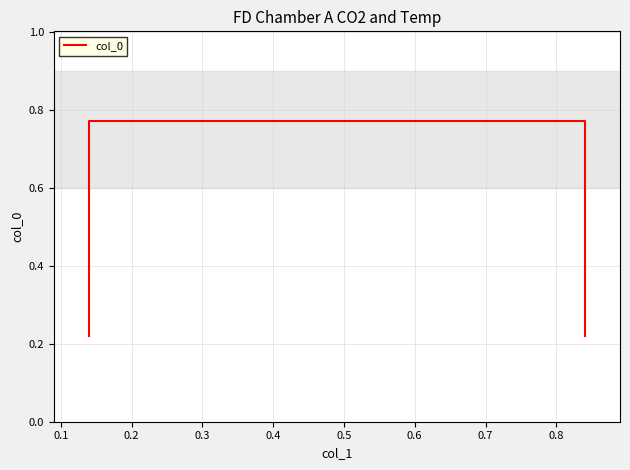

Count the values in the range 0 to 1.

4